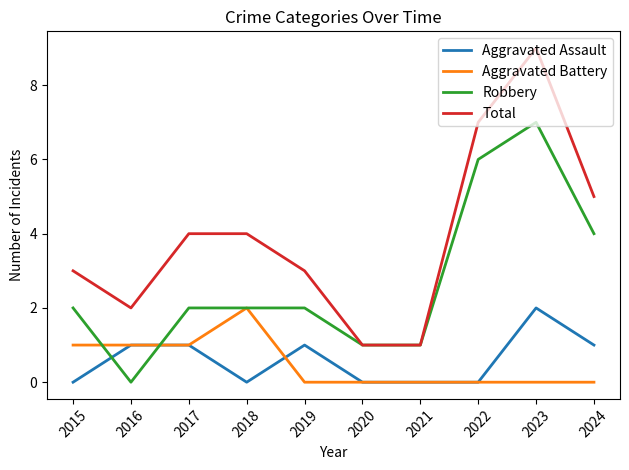

True or false: Robbery has a value of 1 at 2020.

True